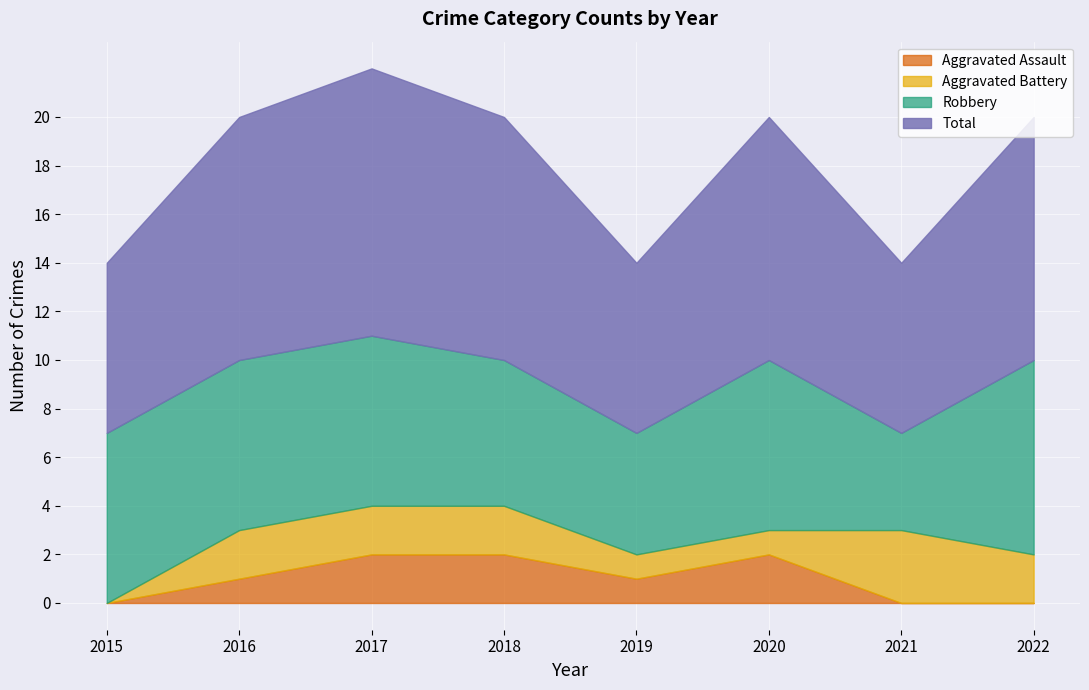

Does the chart display data point markers on the line(s)?

No